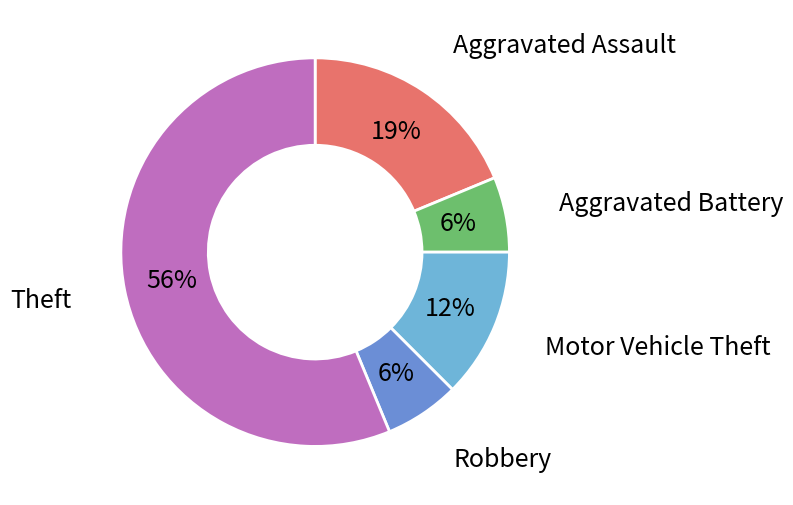

To the nearest percent, what is the average slice percentage?

20%